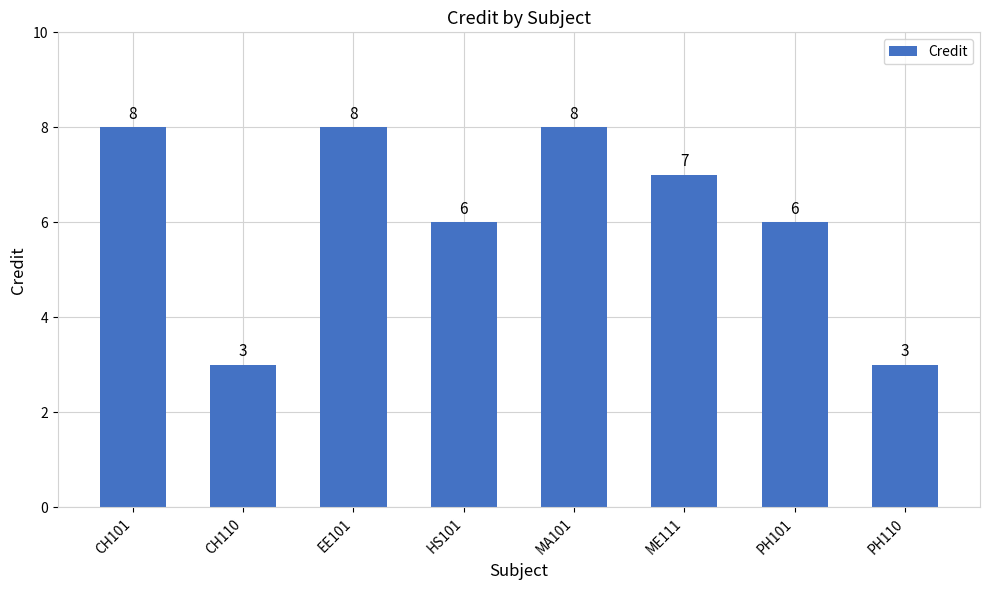

What is the label of the 4th bar from the left?

HS101